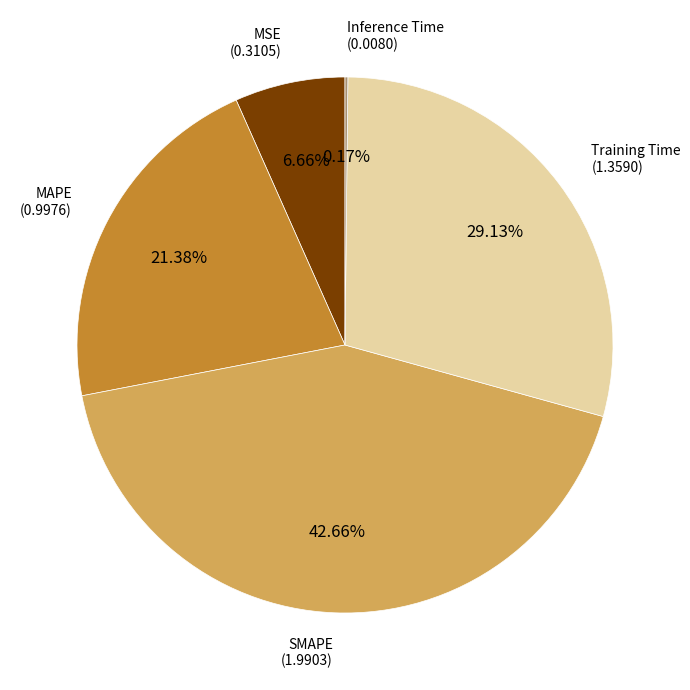

Is there a majority slice in this chart?

No